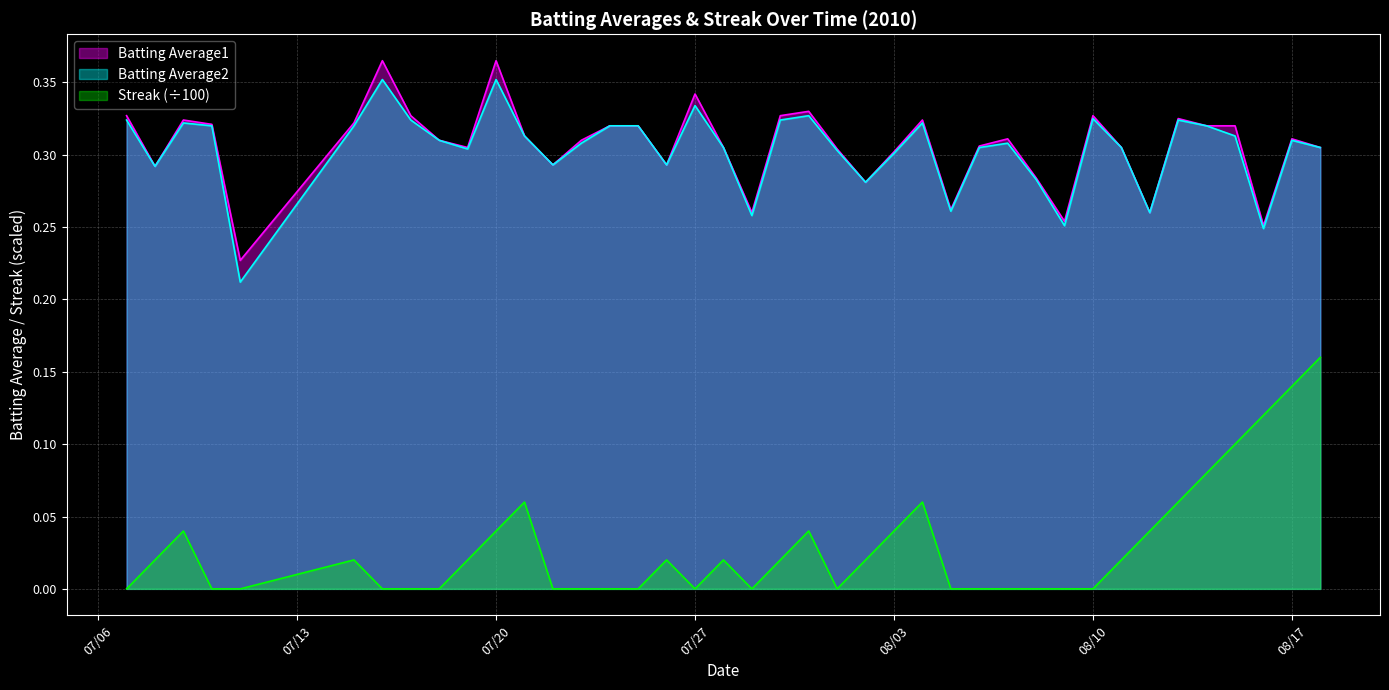

Which series has the widest spread of values?

Streak (÷100)